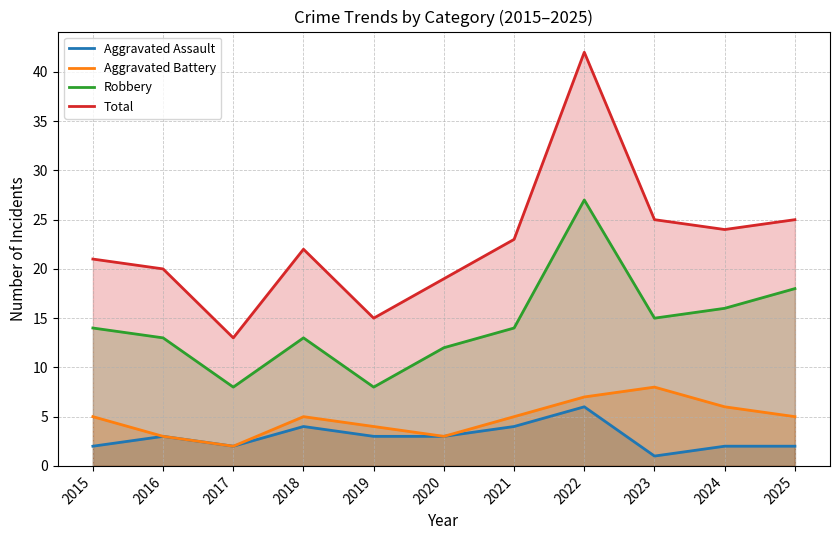

Where is Aggravated Assault nearest to the value 3?

2016